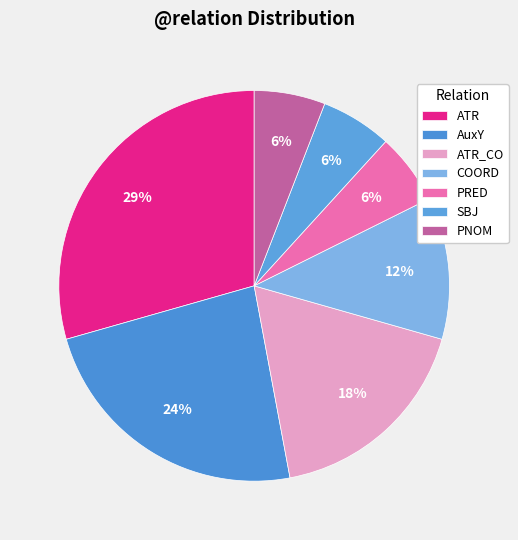

Combined, what portion of the pie is SBJ and PNOM?

11.8%